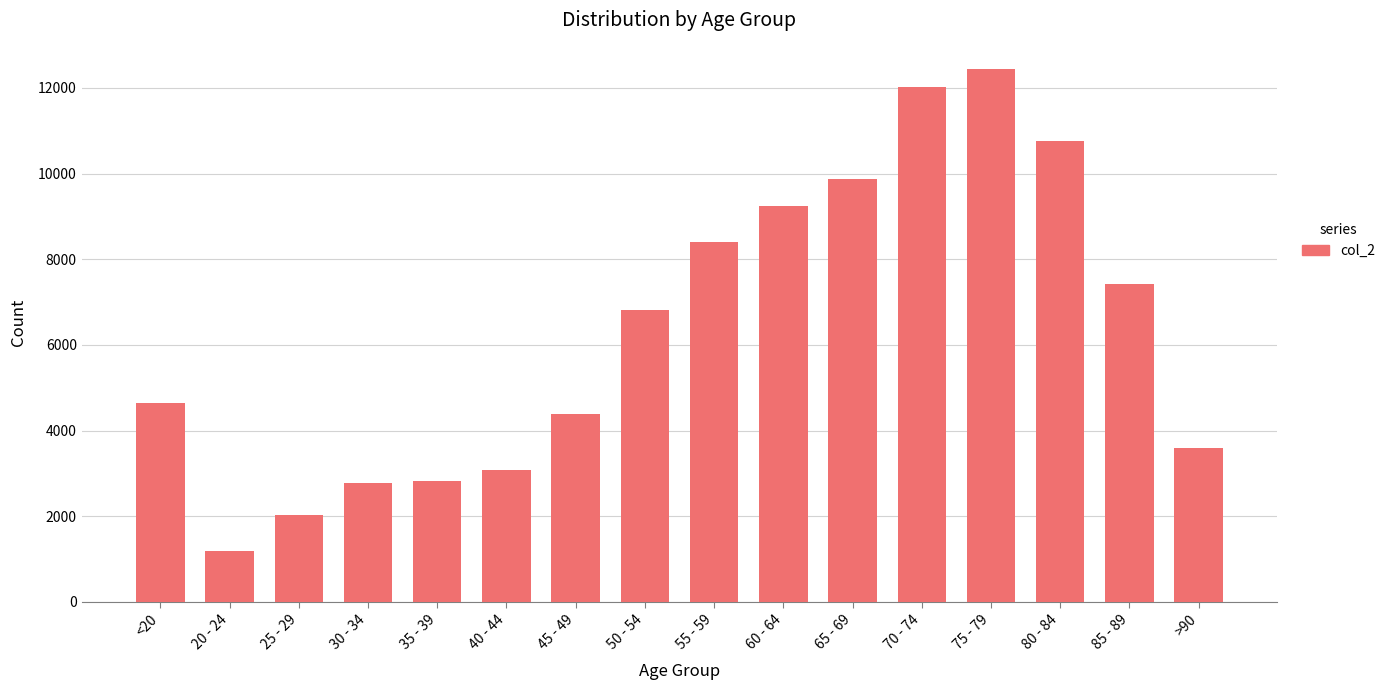

Is it true that the value at 40 - 44 is 3078?

True